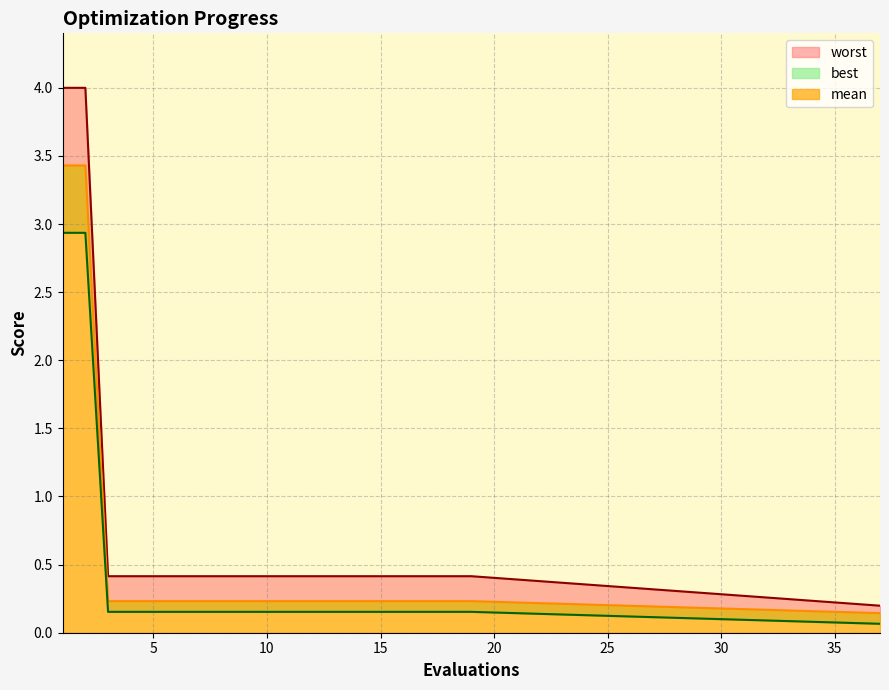

What is the total value across all series at 13?

0.8